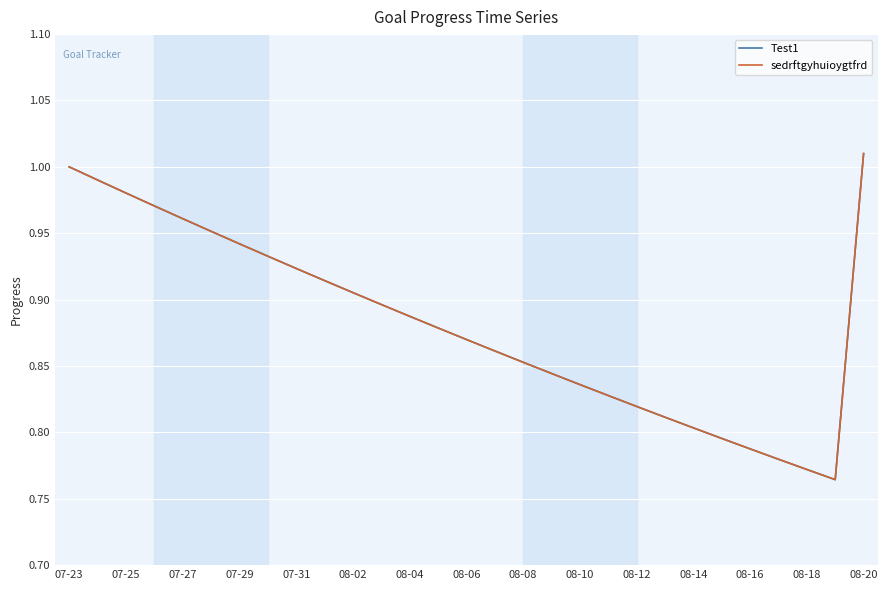

Does the chart have visible grid lines?

Yes